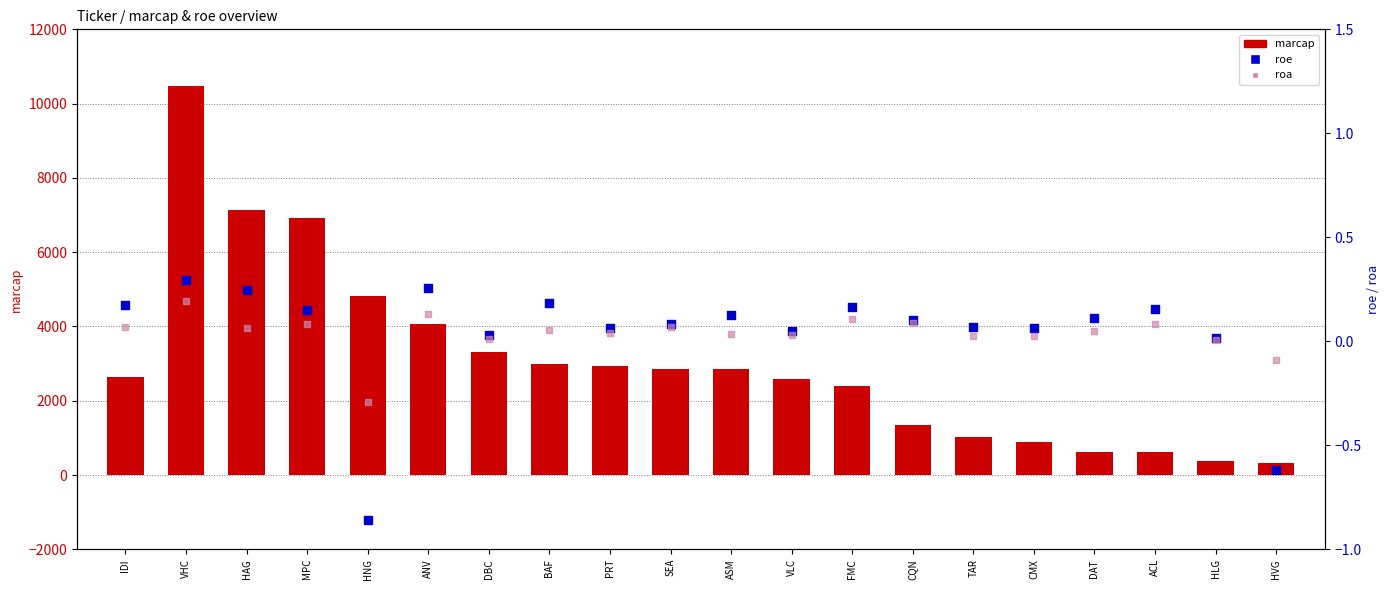

What are all the series names shown in the legend?

marcap, roe, roa